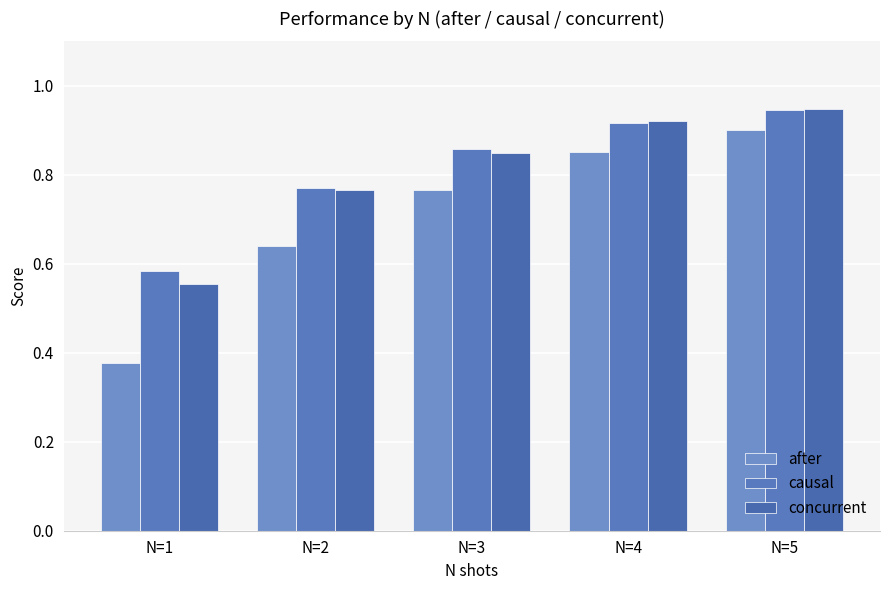

Which category has the lowest value in the causal series?

N=1